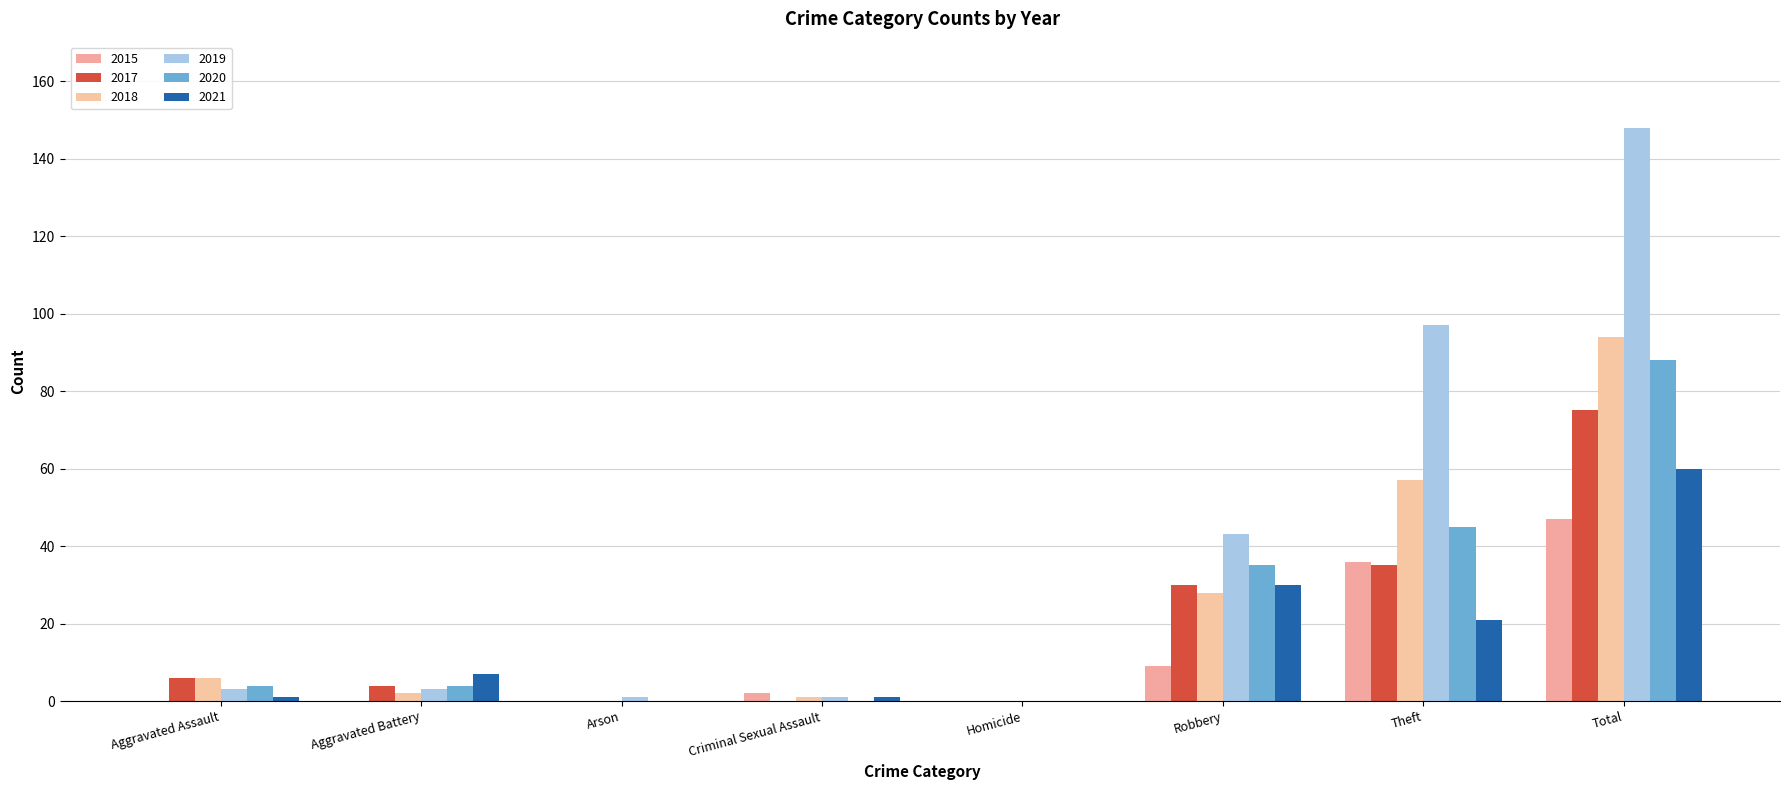

How many groups of bars are there?

8